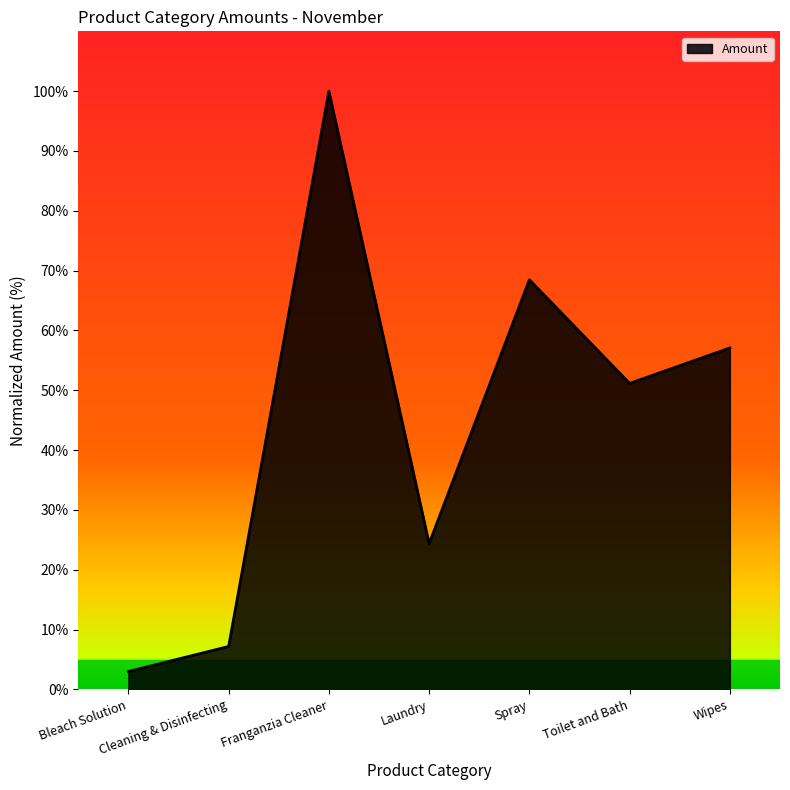

The chart shows a value of 51.2 at Toilet and Bath. True or false?

True